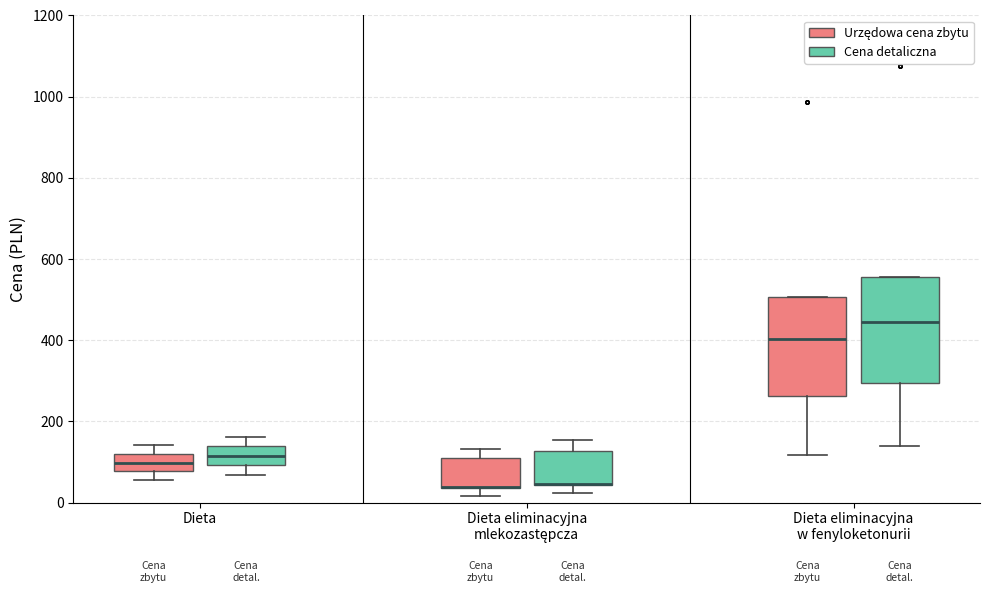

Reading left to right, read every box against the y-axis: the position of its median line, the range the box covers, and the ends of its whiskers. The values are not printed on the chart, so give them approximately, as read against the axis.

Dieta (Urzędowa cena zbytu): median 100, box 80 to 120, whiskers 60 to 140
Dieta (Cena detaliczna): median 120, box 100 to 140, whiskers 60 to 160
Dieta eliminacyjna mlekozastępcza (Urzędowa cena zbytu): median 40 (drawn on the box's lower edge), box 40 to 100, whiskers 20 to 140
Dieta eliminacyjna mlekozastępcza (Cena detaliczna): median 40 (drawn on the box's lower edge), box 40 to 120, whiskers 20 to 160
Dieta eliminacyjna w fenyloketonurii (Urzędowa cena zbytu): median 400, box 260 to 500, whiskers 120 to 500
Dieta eliminacyjna w fenyloketonurii (Cena detaliczna): median 440, box 300 to 560, whiskers 140 to 560